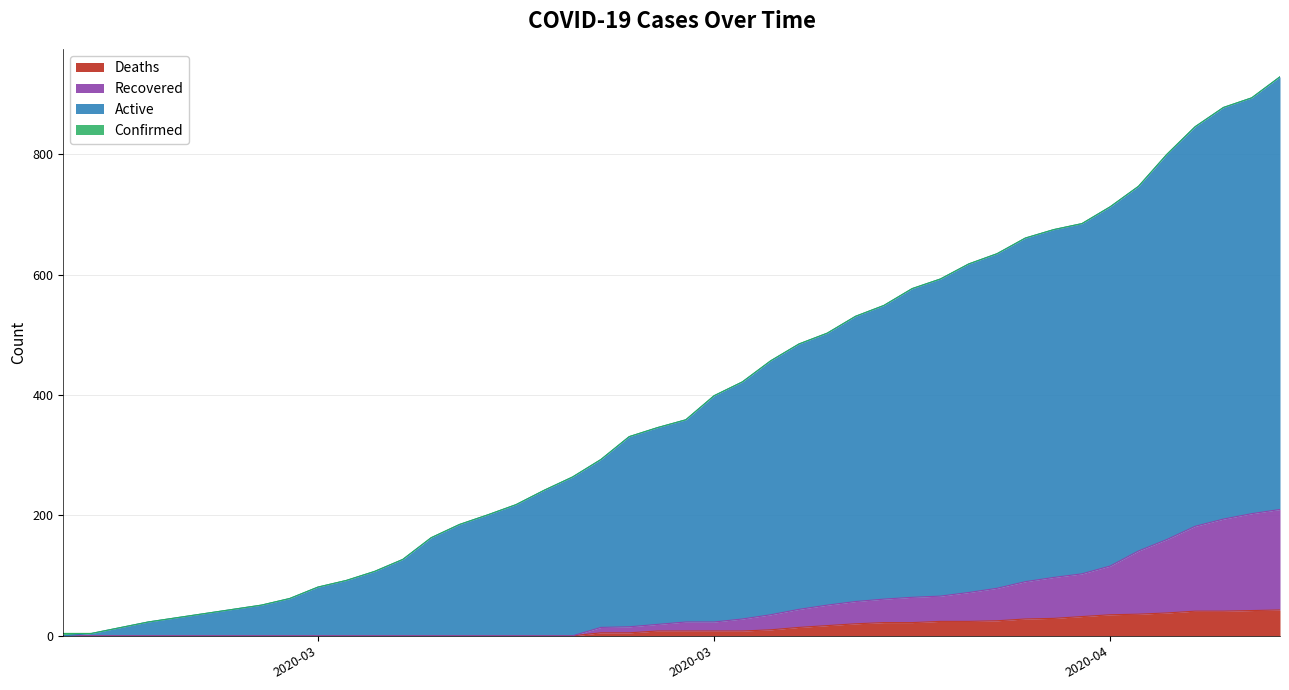

True or false: Recovered and Deaths intersect in this chart.

False